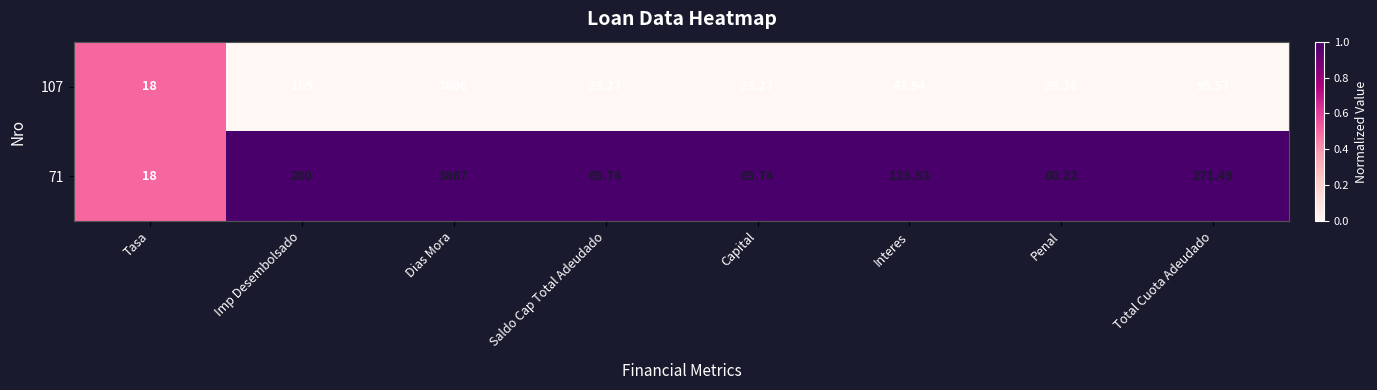

Where does the 107 series first go above 43?

Imp Desembolsado